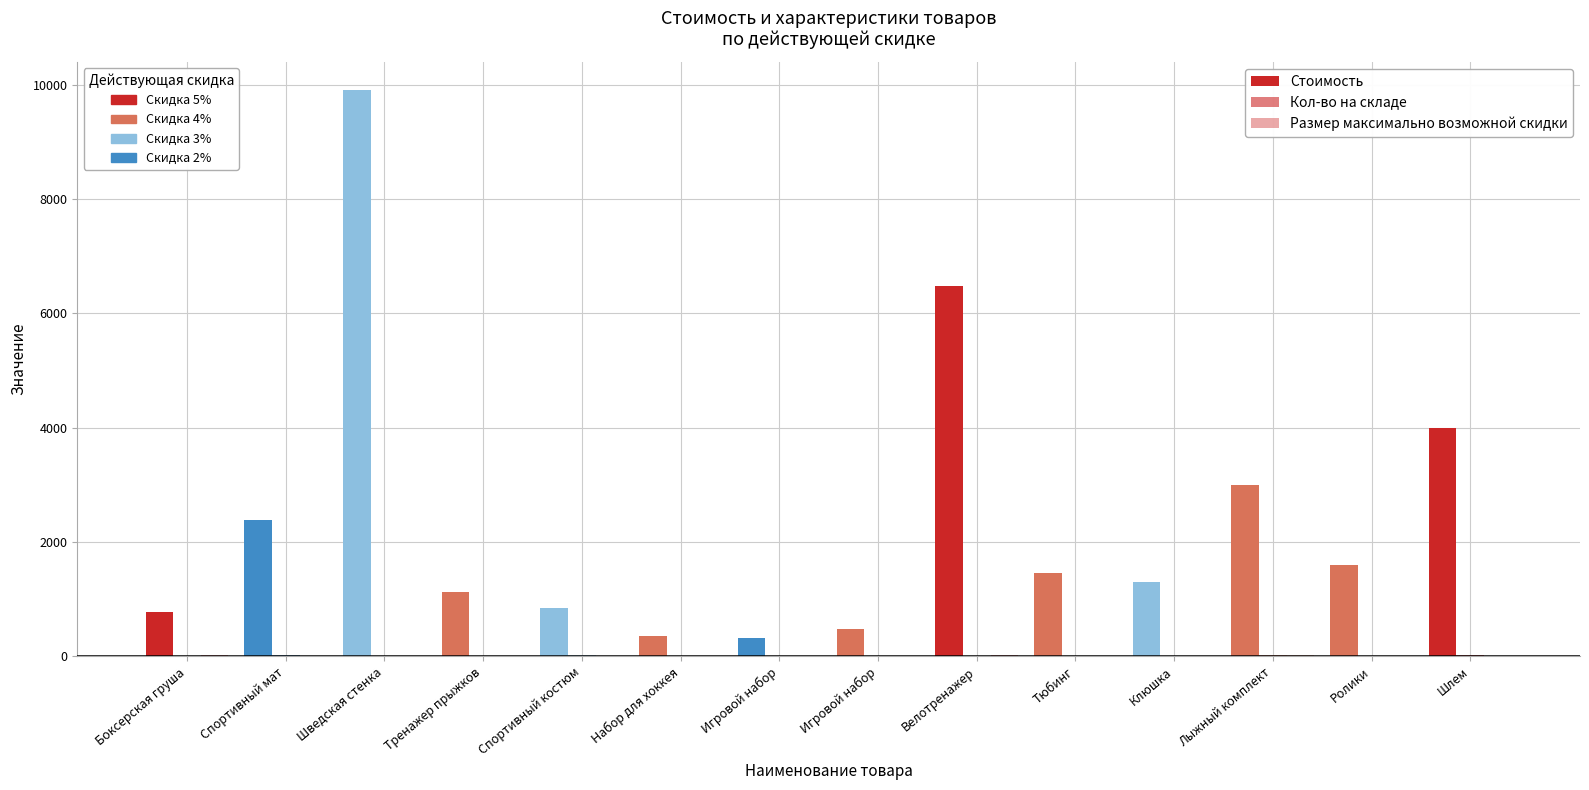

Reading right to left, extract all data points from this chart.

Стоимость: Шлем=4000	Ролики=1600	Лыжный комплект=3000	Клюшка=1299	Тюбинг=1450	Велотренажер=6480	Игровой набор=480	Игровой набор=320	Набор для хоккея=350	Спортивный костюм=839	Тренажер прыжков=1120	Шведская стенка=9900	Спортивный мат=2390	Боксерская груша=778
Кол-во на складе: Шлем=16	Ролики=7	Лыжный комплект=23	Клюшка=4	Тюбинг=13	Велотренажер=5	Игровой набор=12	Игровой набор=9	Набор для хоккея=7	Спортивный костюм=17	Тренажер прыжков=8	Шведская стенка=5	Спортивный мат=16	Боксерская груша=6
Размер максимально возможной скидки: Шлем=10	Ролики=15	Лыжный комплект=30	Клюшка=10	Тюбинг=15	Велотренажер=25	Игровой набор=10	Игровой набор=15	Набор для хоккея=10	Спортивный костюм=5	Тренажер прыжков=15	Шведская стенка=10	Спортивный мат=15	Боксерская груша=30